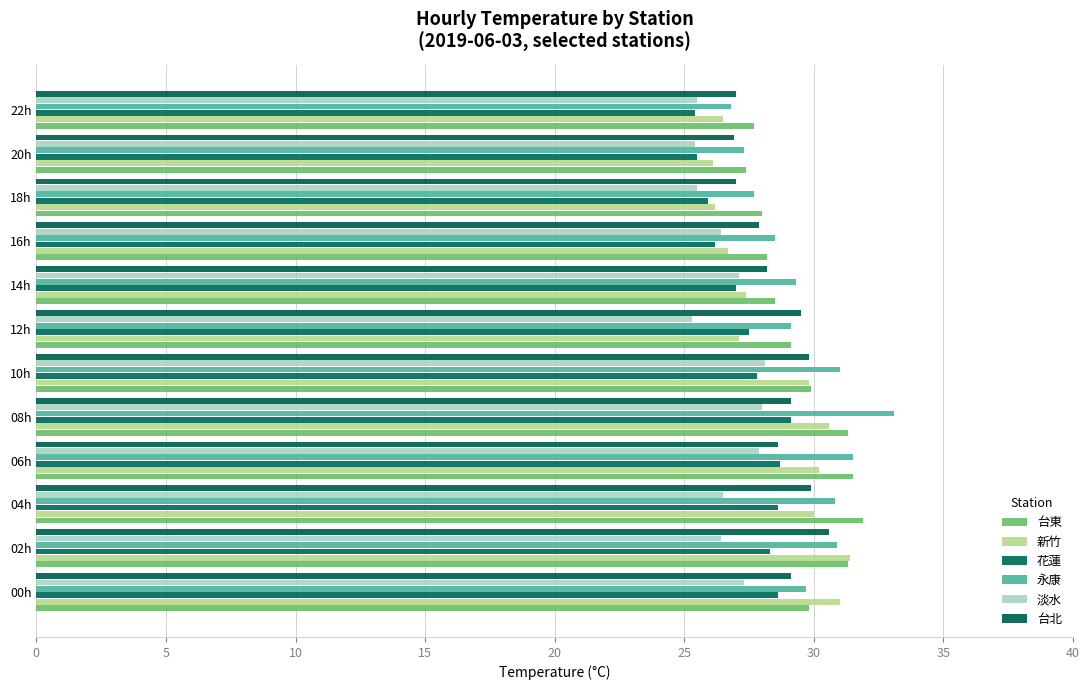

How many data points does each series have?

12